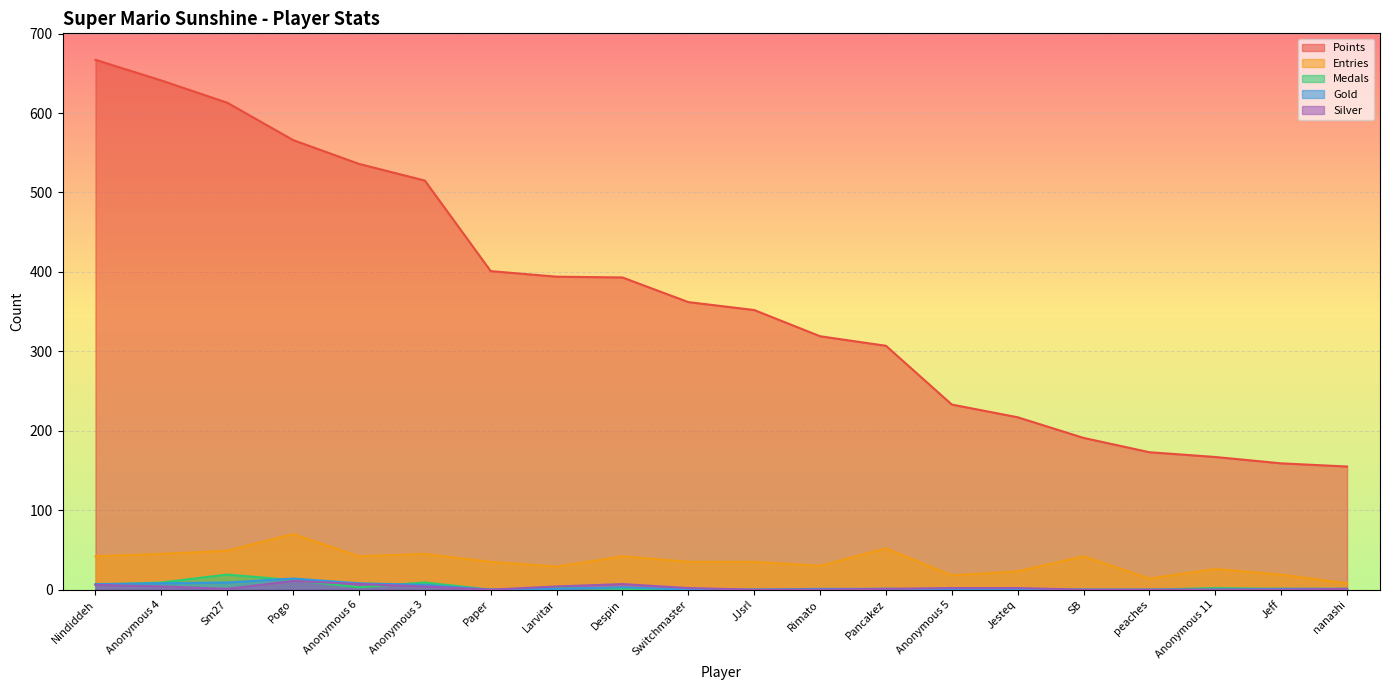

At how many categories does at least one series exceed 423?

6